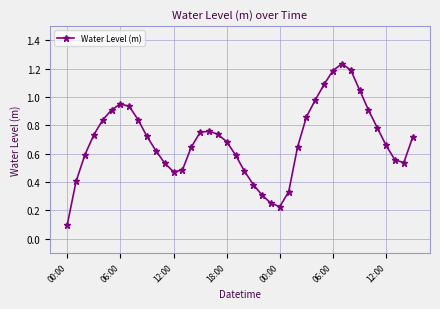

True or false: there are more than 1 points higher than both neighbors.

True